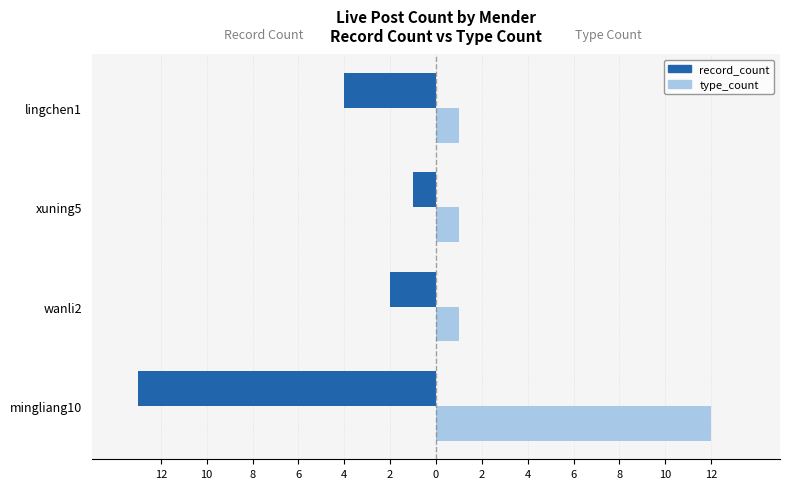

What are all the series names shown in the legend?

record_count, type_count